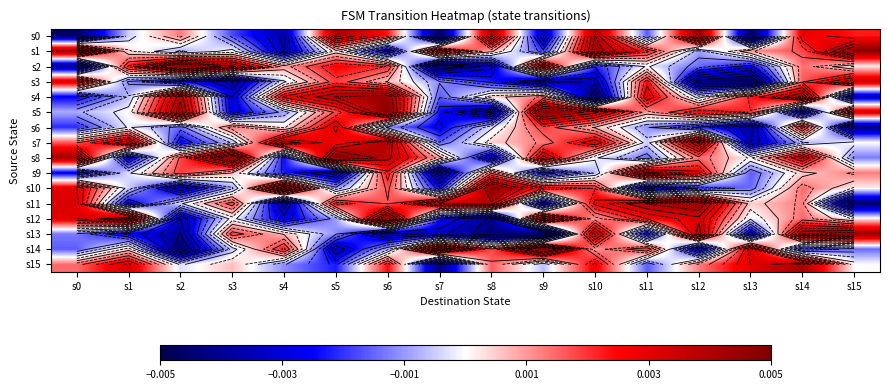

Which series changed the most between s6 and s7?

s5